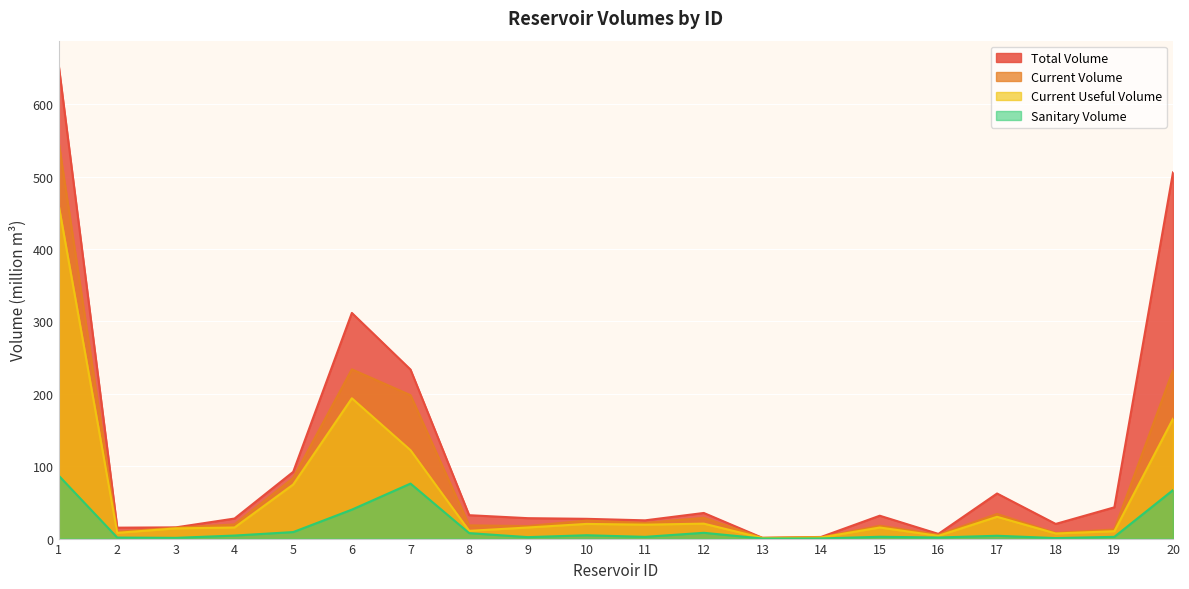

What is the total value across all series at 14?

5.7